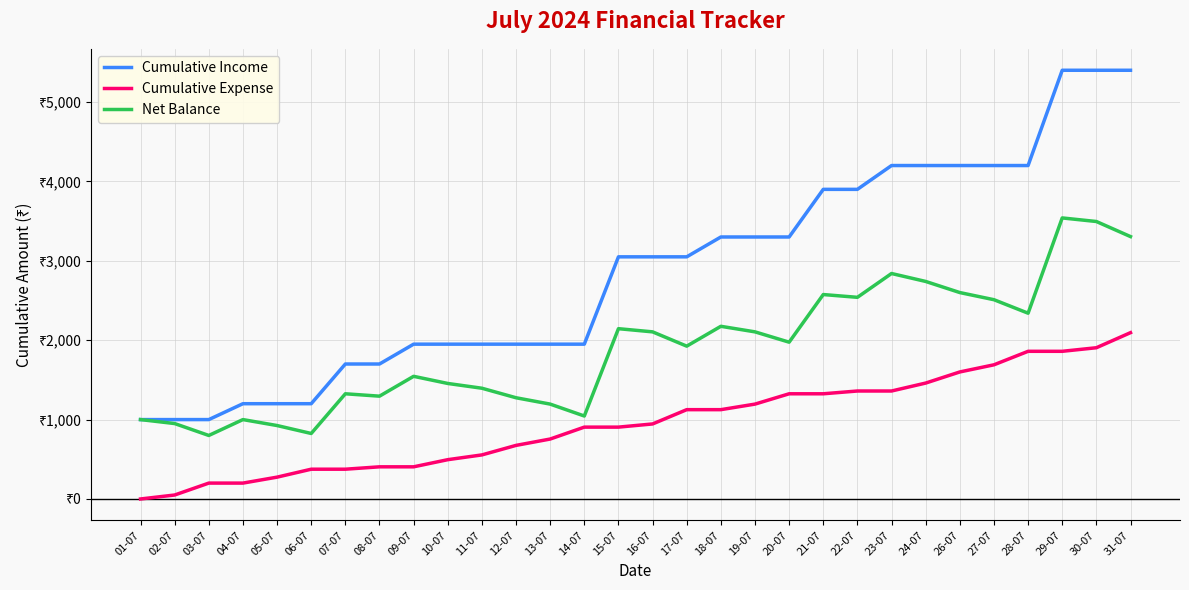

What is the sum of the Cumulative Income values at 09-07 and 14-07?

3900